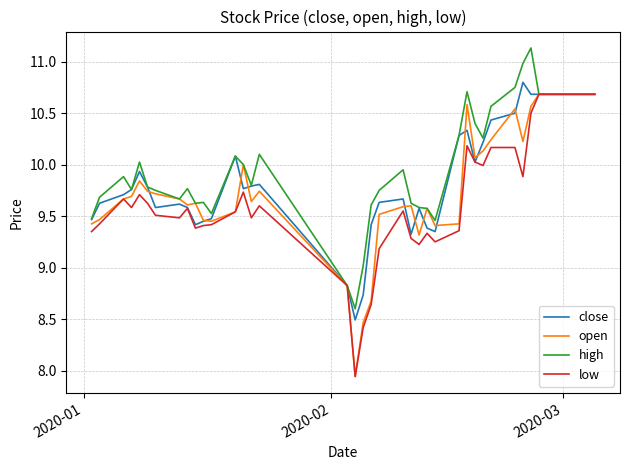

What is the highest value of the open series?

10.7